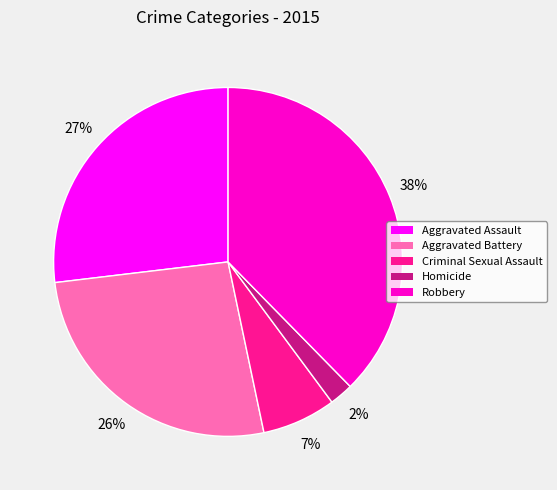

What is the smallest slice in the pie chart?

Homicide